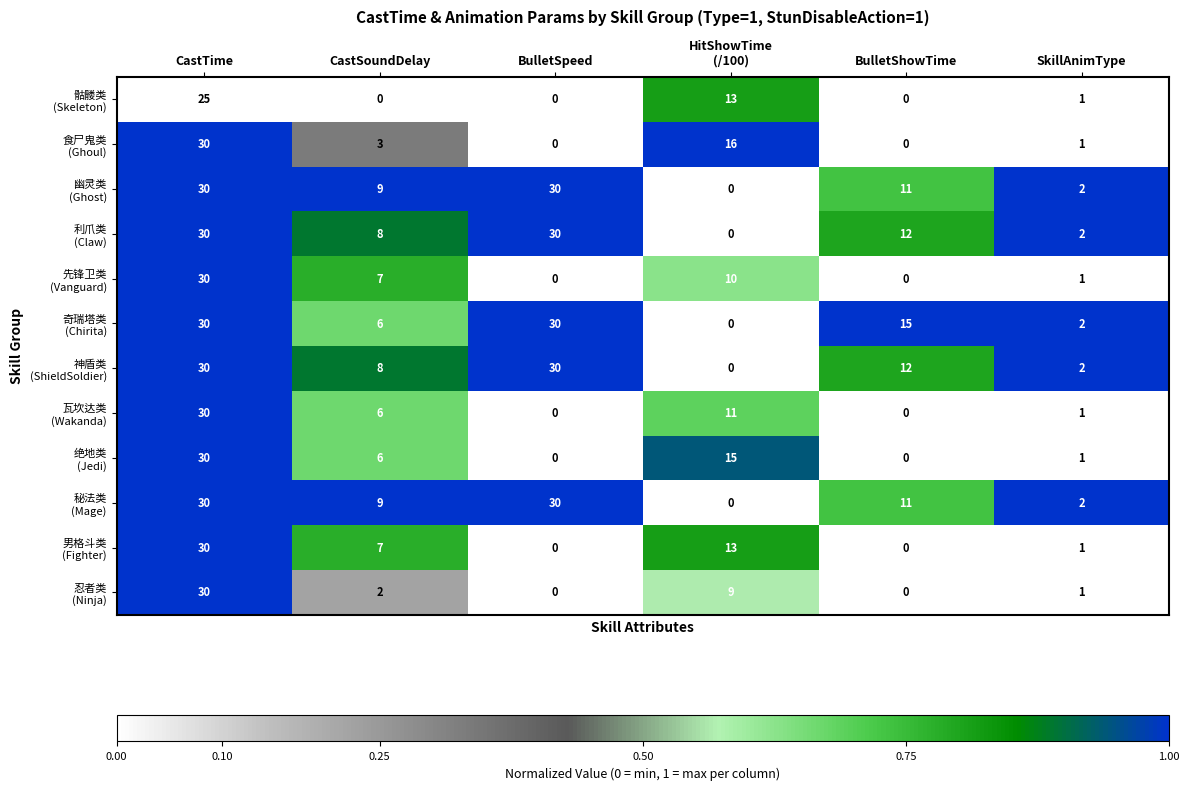

What is the total value across all series at BulletSpeed?

150